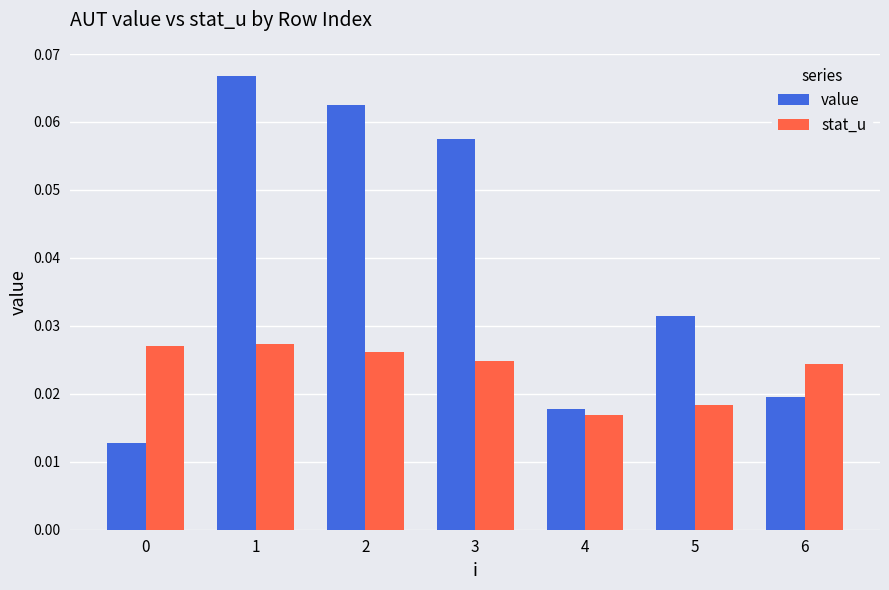

What is the sum of all value values?

0.3